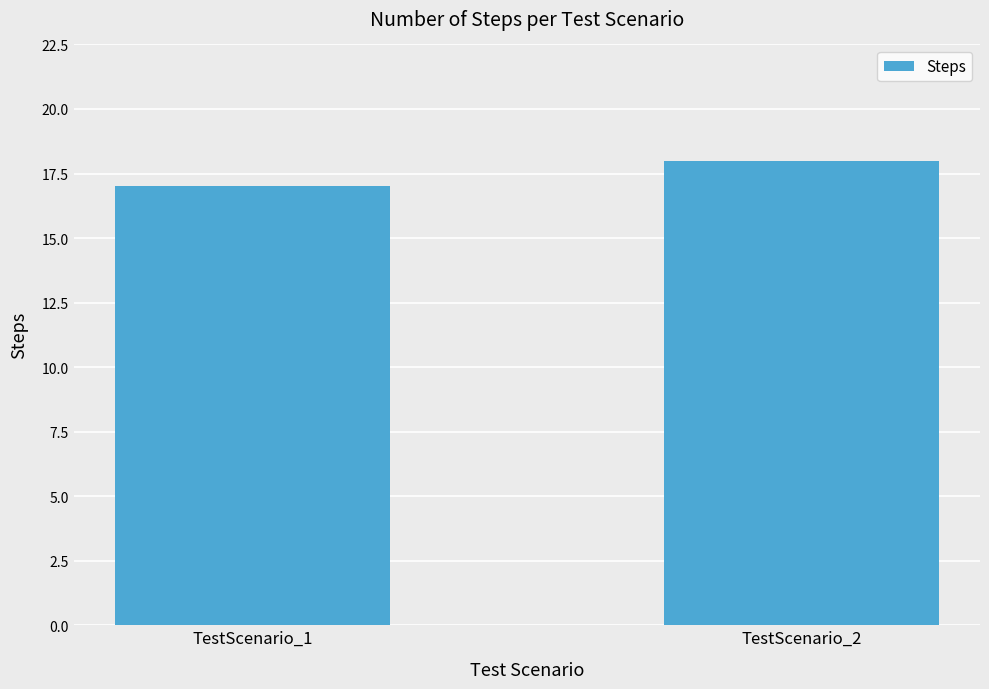

List the labels in order of value, smallest first.

TestScenario_1, TestScenario_2